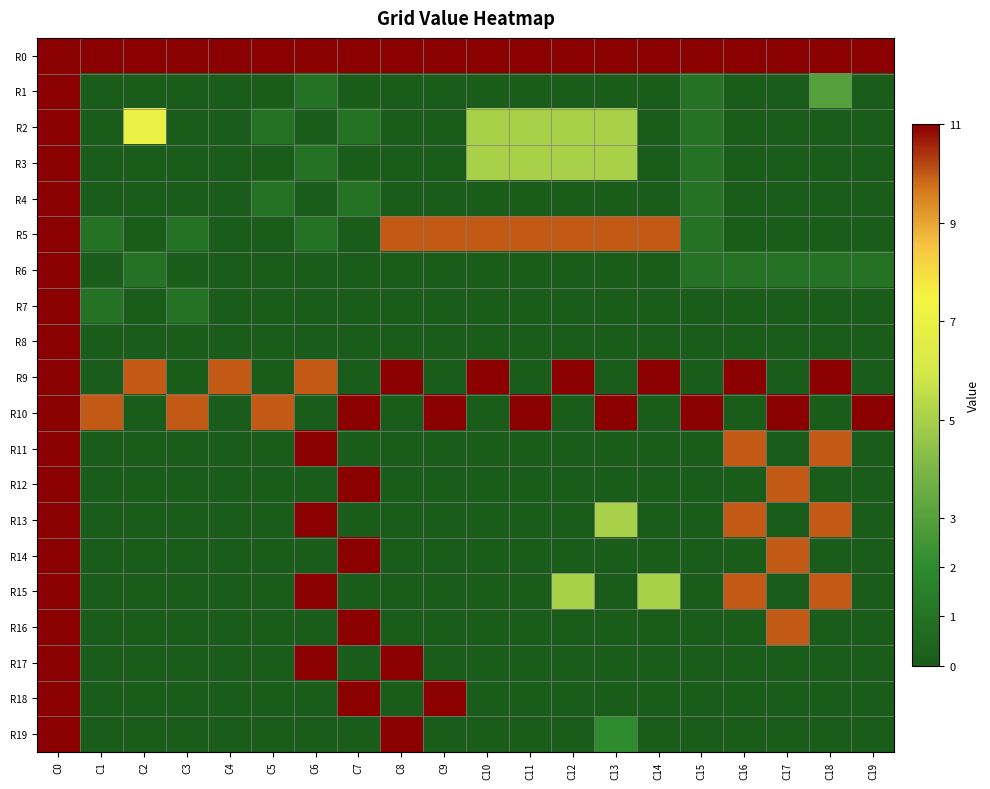

Count the number of categories in the chart.

20